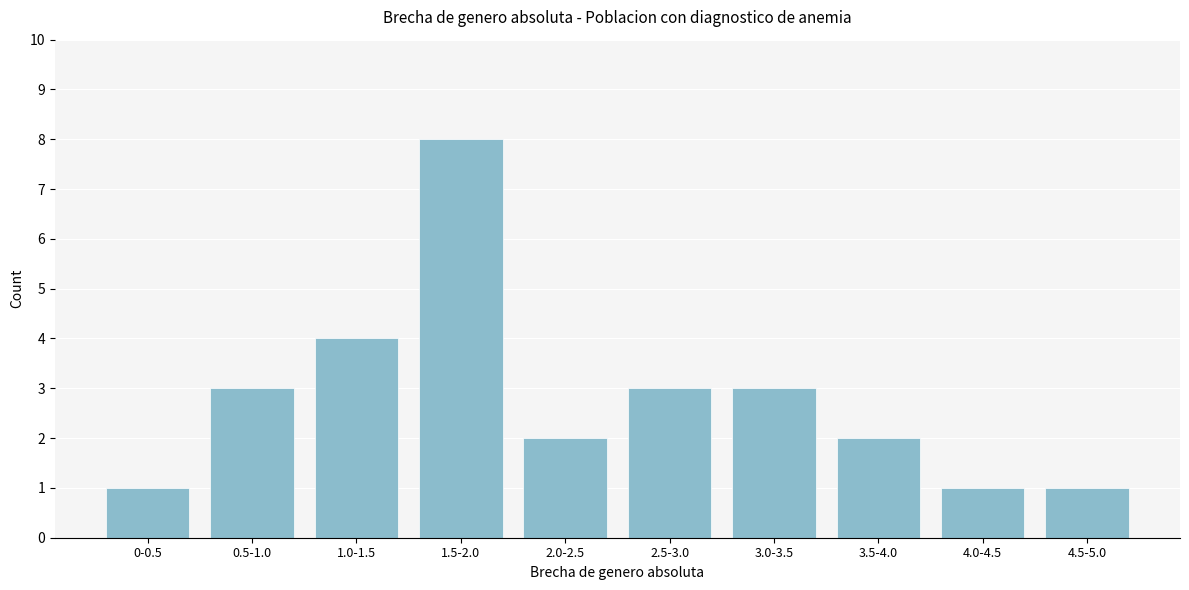

Reading left to right, what are all the values shown in this chart?

0-0.5=1	0.5-1.0=3	1.0-1.5=4	1.5-2.0=8	2.0-2.5=2	2.5-3.0=3	3.0-3.5=3	3.5-4.0=2	4.0-4.5=1	4.5-5.0=1